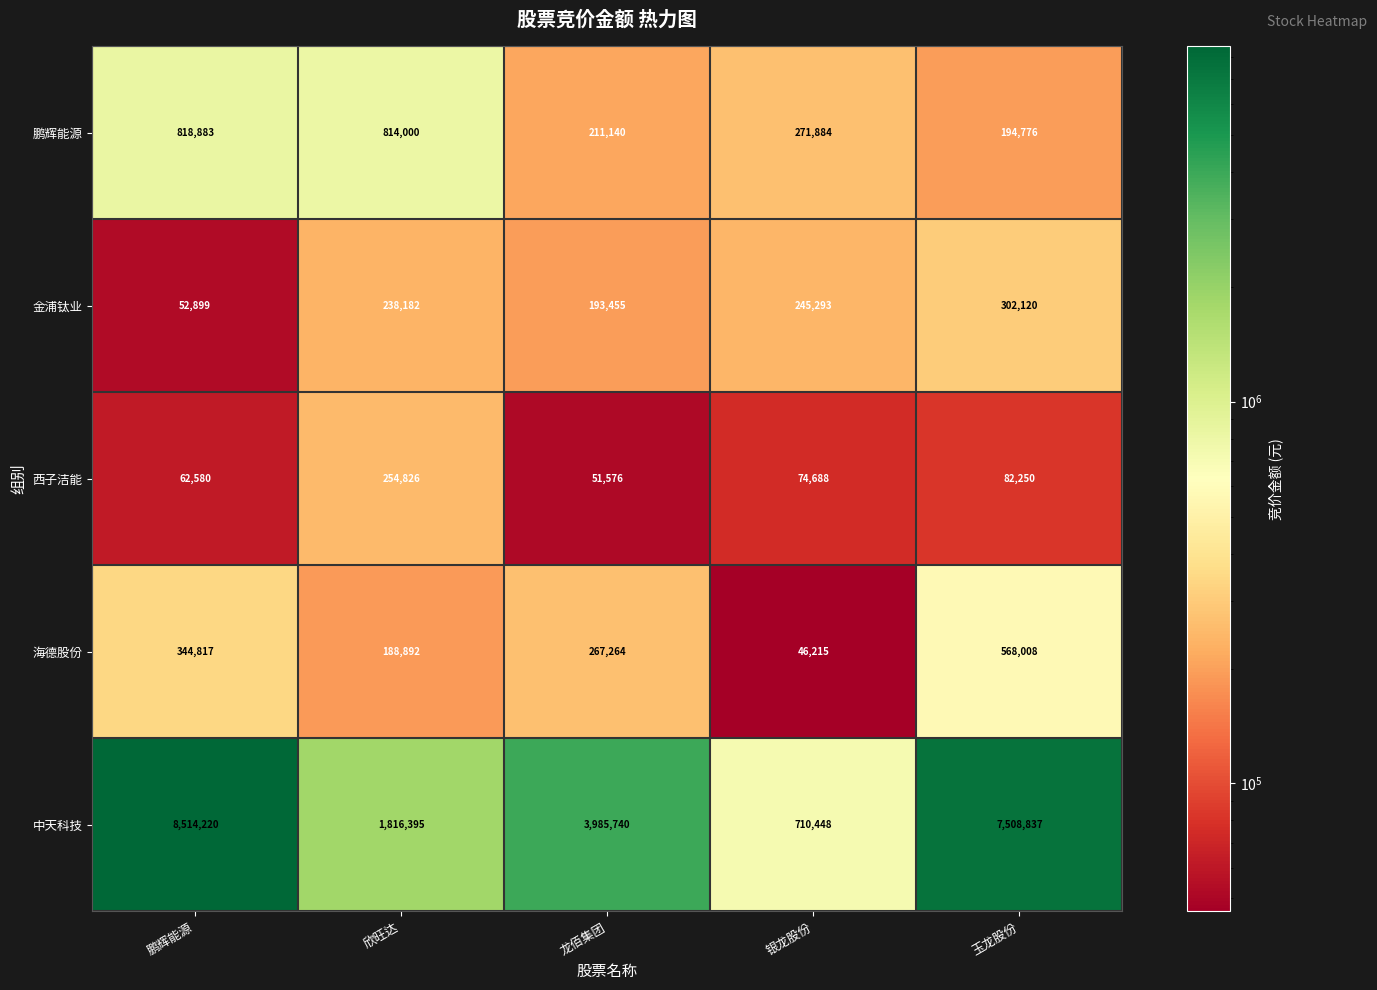

What is the sum of the 鹏辉能源 values at 龙佰集团 and 欣旺达?

1025140